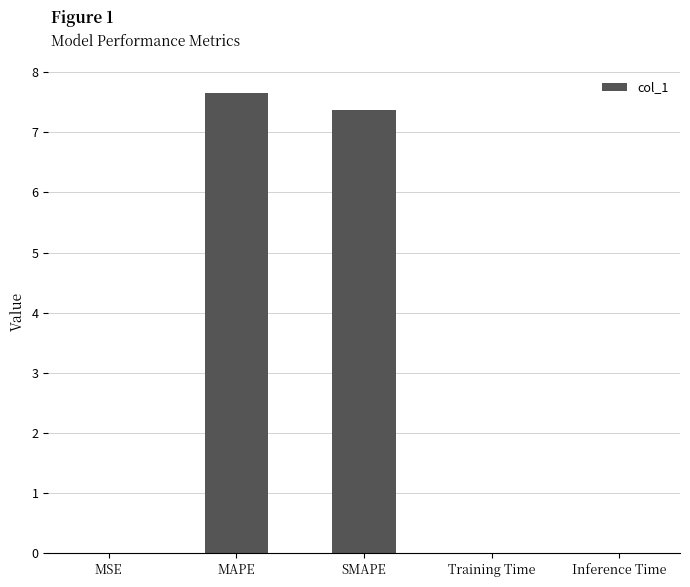

The value at Inference Time is 0.0. True or false?

True